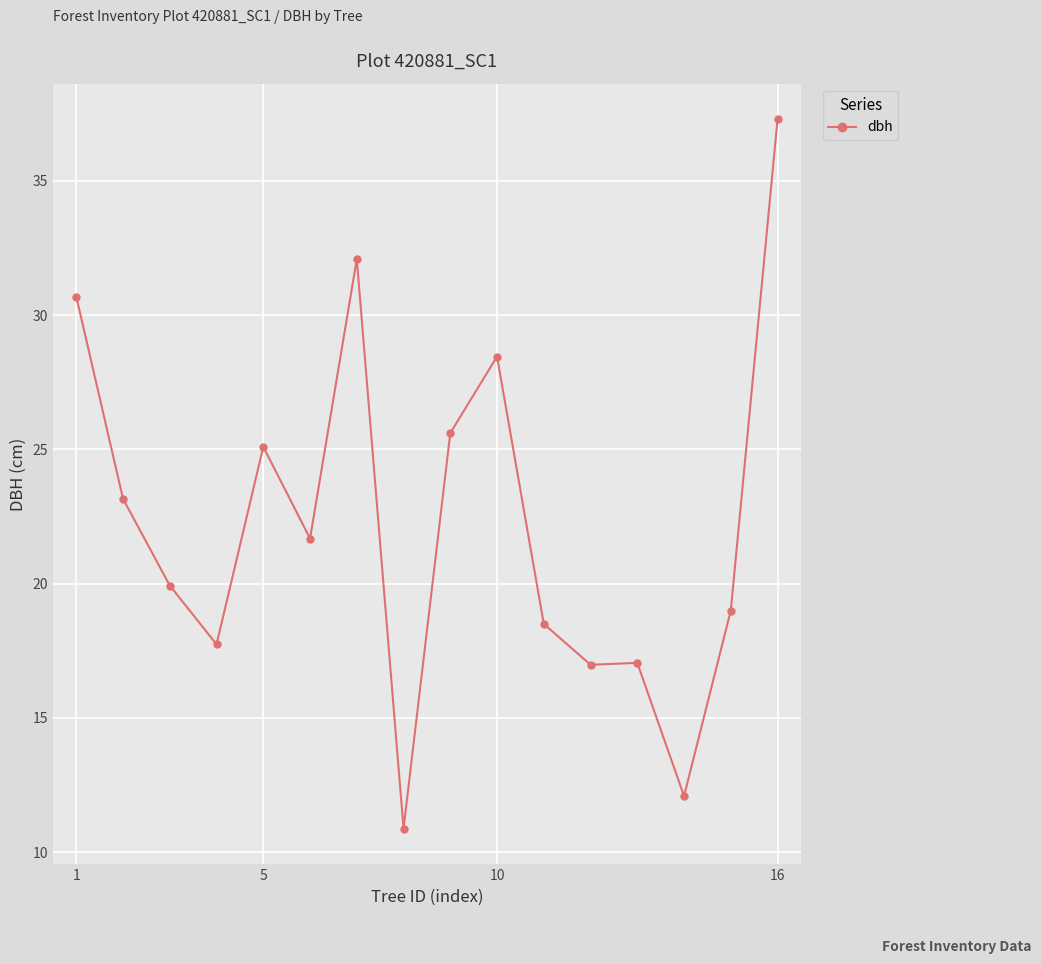

What is the greatest value displayed?

37.3